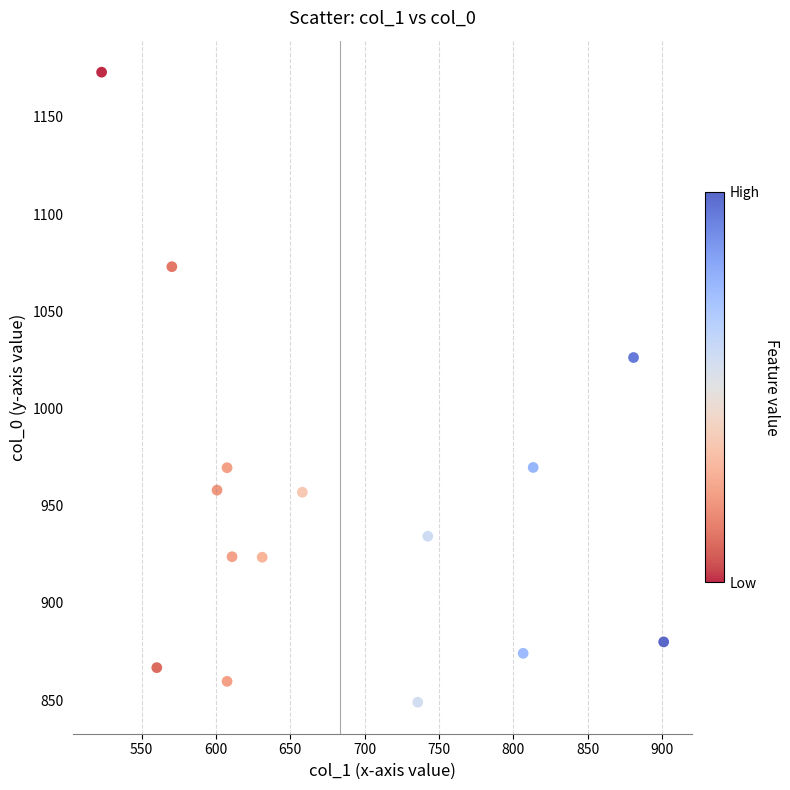

What Y value in the scatter plot is closest to 1010?

1026.2